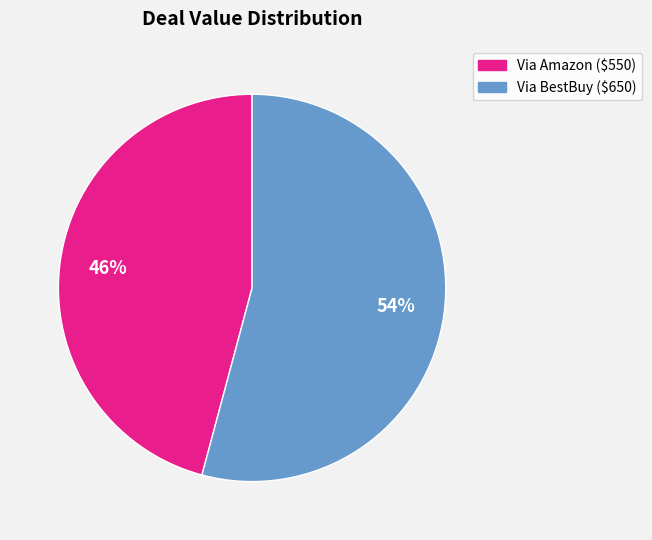

The Via BestBuy ($650) slice represents 54% of the pie. True or false?

True